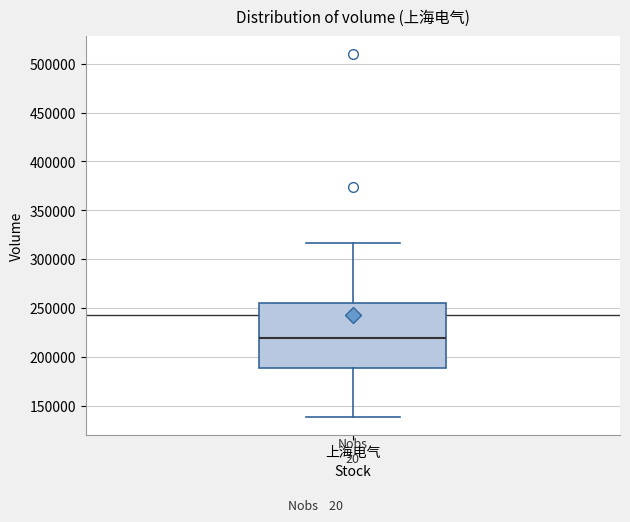

Transcribe this box plot: give where the median line is, the range the box spans, and where the two whiskers end, as read against the y-axis. The values are not printed on the chart, so give them approximately, as read against the axis.

median 220000, box 190000 to 255000, whiskers 140000 to 315000